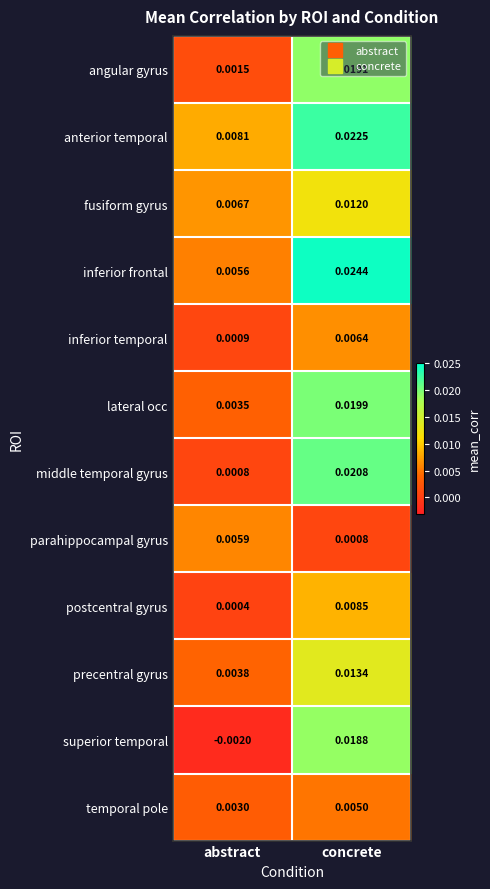

At how many categories does at least one series exceed 0?

2